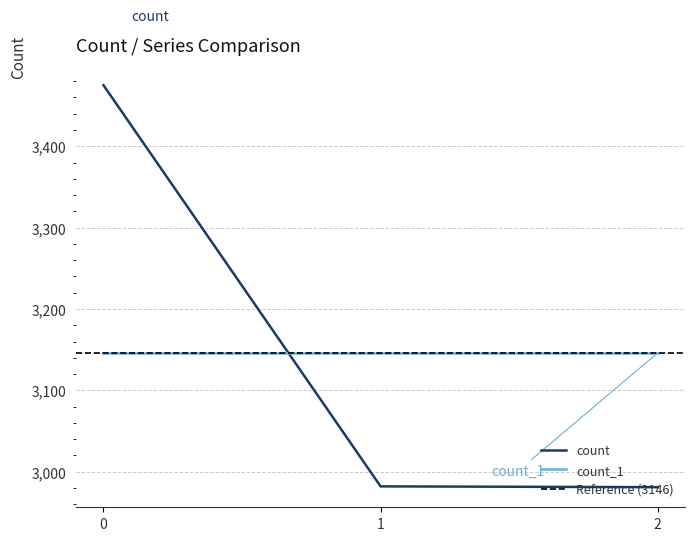

List the labels in order of value, smallest first.

2, 1, 0